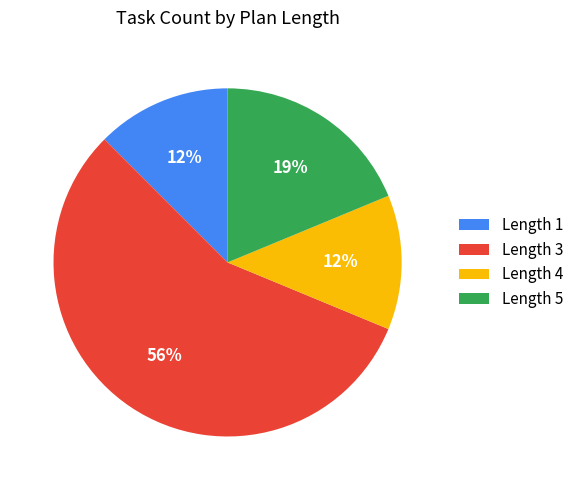

To the nearest percent, what is the difference between the largest and smallest slice percentages?

44%